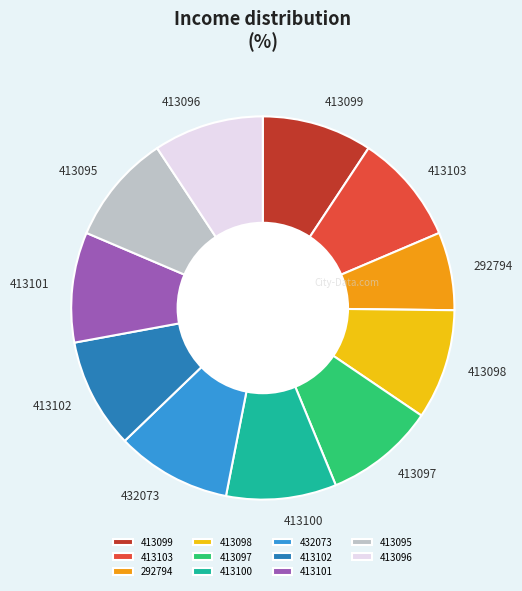

Is there a majority slice in this chart?

No